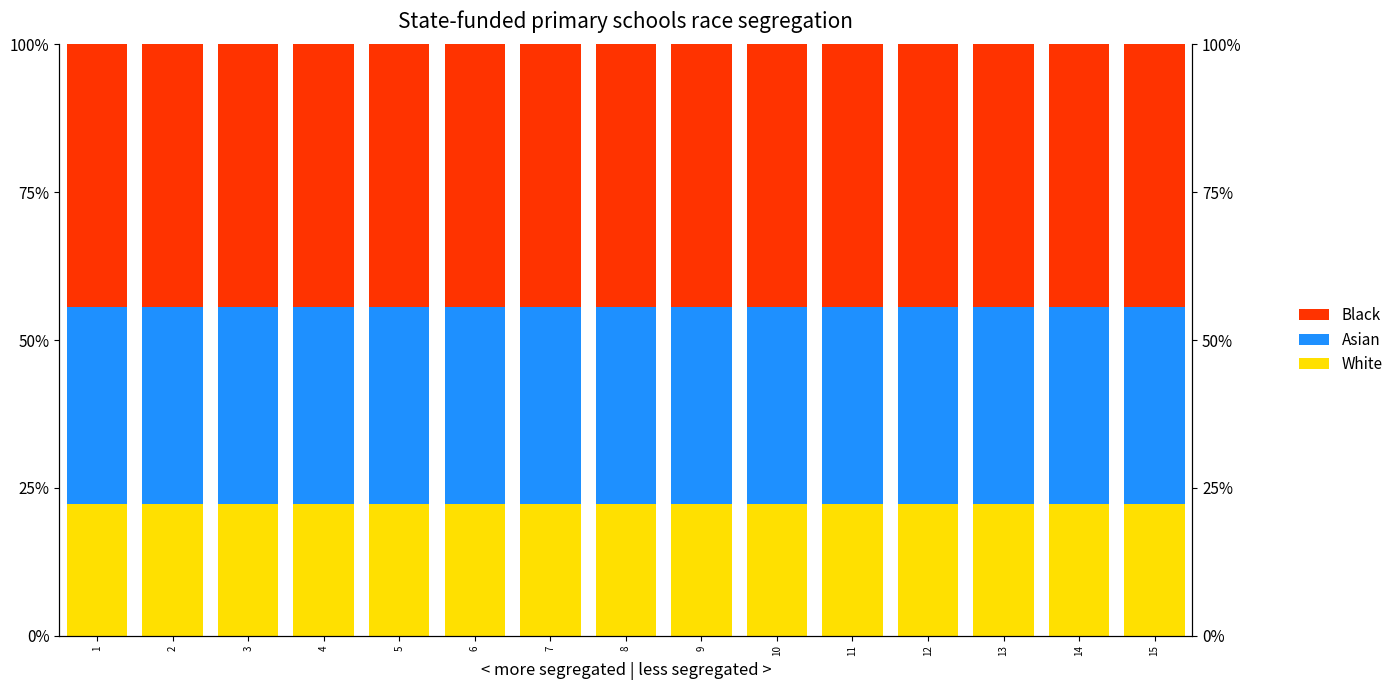

Reading right to left, transcribe all the data shown in this chart.

White: 15=22.2	14=22.2	13=22.2	12=22.2	11=22.2	10=22.2	9=22.2	8=22.2	7=22.2	6=22.2	5=22.2	4=22.2	3=22.2	2=22.2	1=22.2
Asian: 15=33.3	14=33.3	13=33.3	12=33.3	11=33.3	10=33.3	9=33.3	8=33.3	7=33.3	6=33.3	5=33.3	4=33.3	3=33.3	2=33.3	1=33.3
Black: 15=44.4	14=44.4	13=44.4	12=44.4	11=44.4	10=44.4	9=44.4	8=44.4	7=44.4	6=44.4	5=44.4	4=44.4	3=44.4	2=44.4	1=44.4